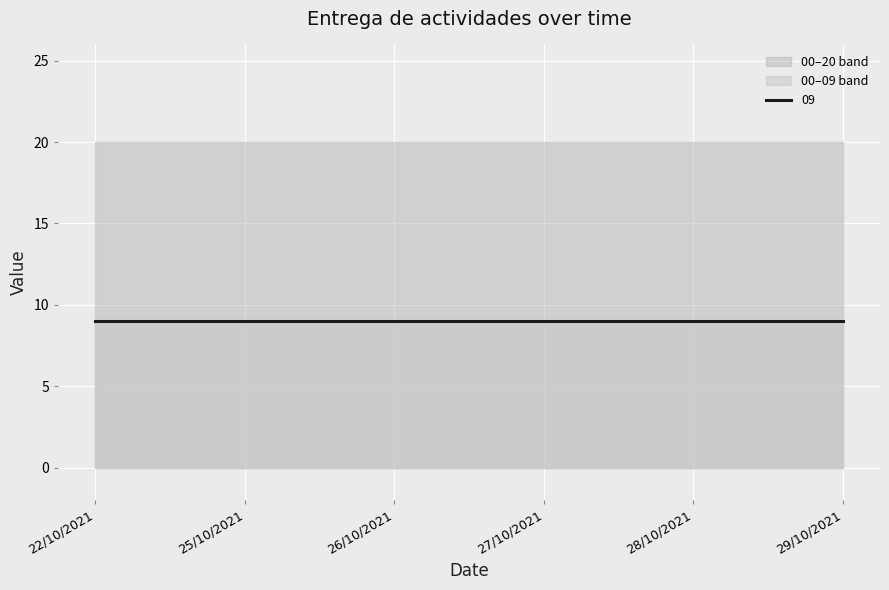

Is the value of 20 at 26/10/2021 greater than the value of 09 at 27/10/2021?

Yes